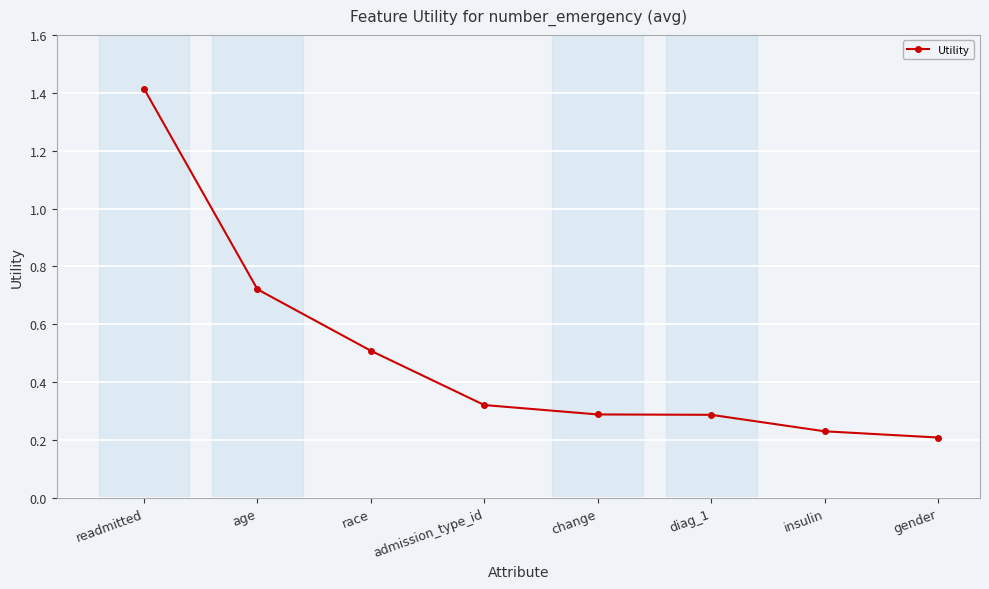

What is the difference between the second highest and second lowest values?

0.5